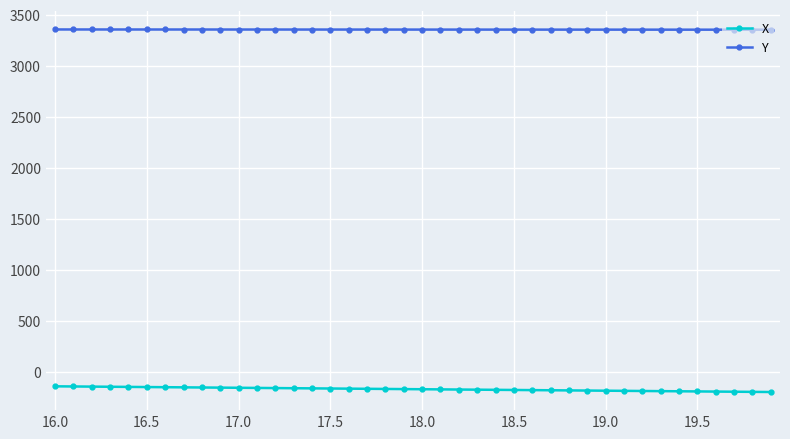

What is the minimum value shown in the chart?

-191.9